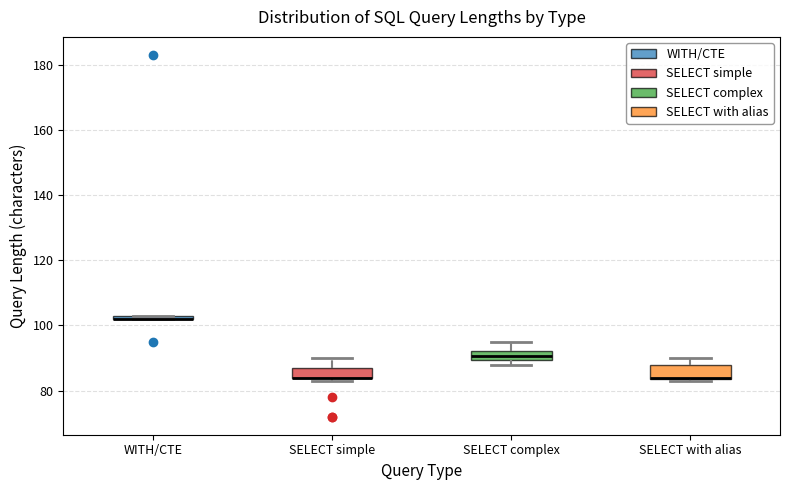

Where is the upper edge of the box for SELECT complex on the y-axis? The values are not printed on the chart, so give them approximately, as read against the axis.

92